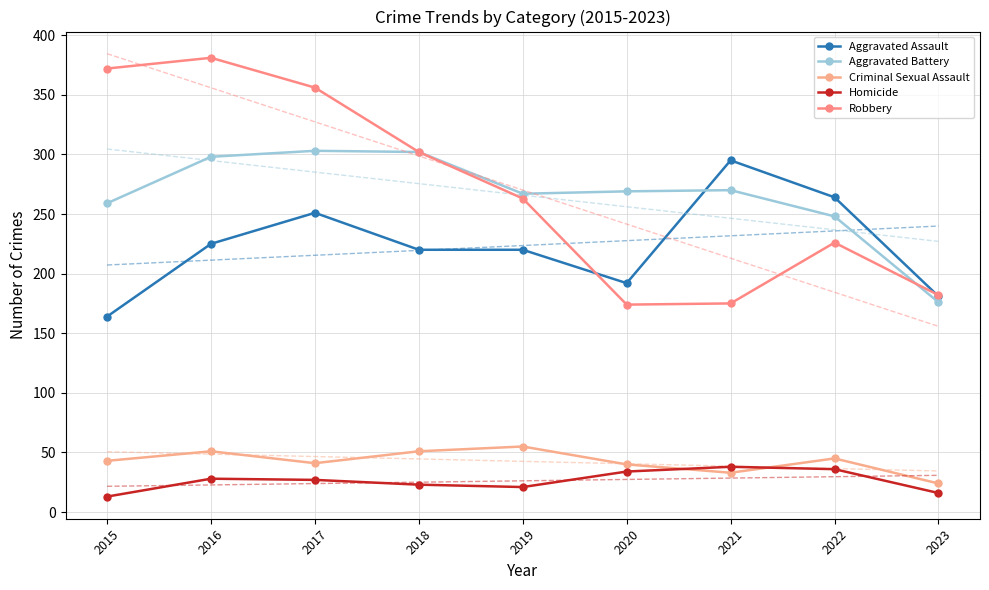

Is the value of Homicide at 2023 greater than the value of Aggravated Battery at 2016?

No